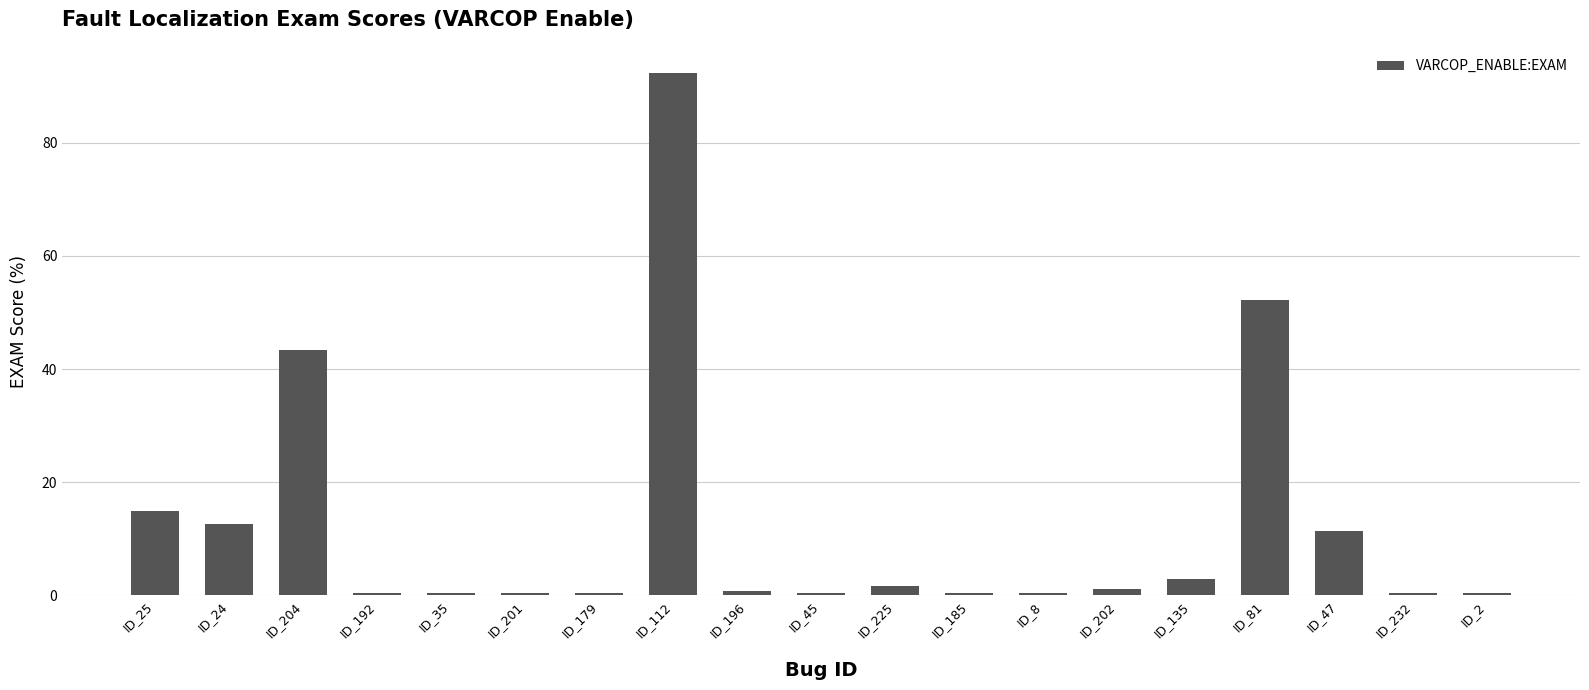

Reading right to left, what are all the values shown in this chart?

ID_2=0.4	ID_232=0.4	ID_47=11.3	ID_81=52.2	ID_135=2.8	ID_202=1.2	ID_8=0.4	ID_185=0.4	ID_225=1.6	ID_45=0.4	ID_196=0.8	ID_112=92.3	ID_179=0.4	ID_201=0.4	ID_35=0.4	ID_192=0.4	ID_204=43.3	ID_24=12.6	ID_25=15.0